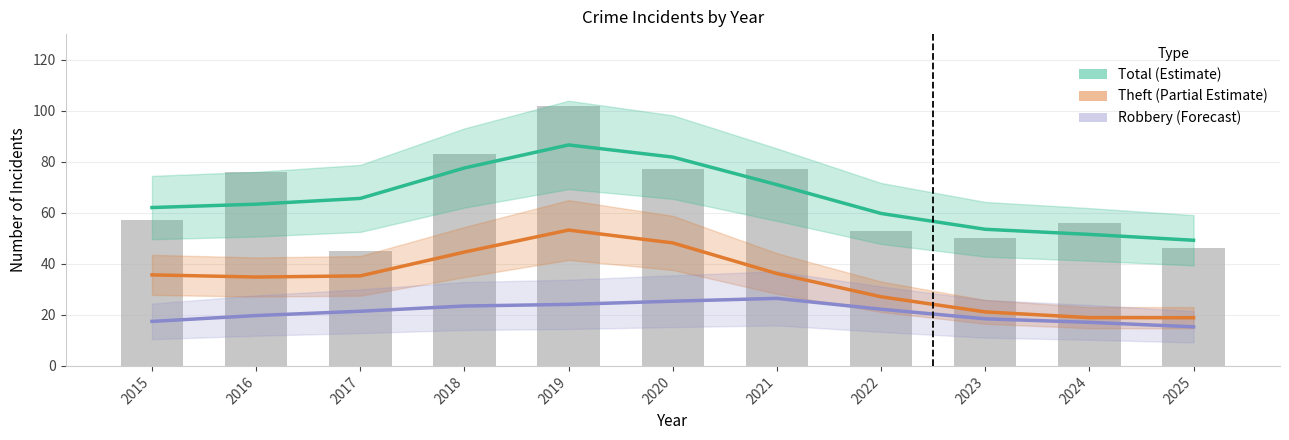

What is the sum of all Robbery (Forecast) values?

231.0